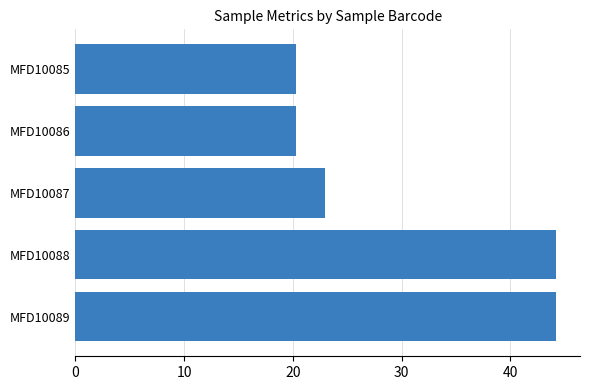

What is the change in value from MFD10087 to MFD10088?

+21.3